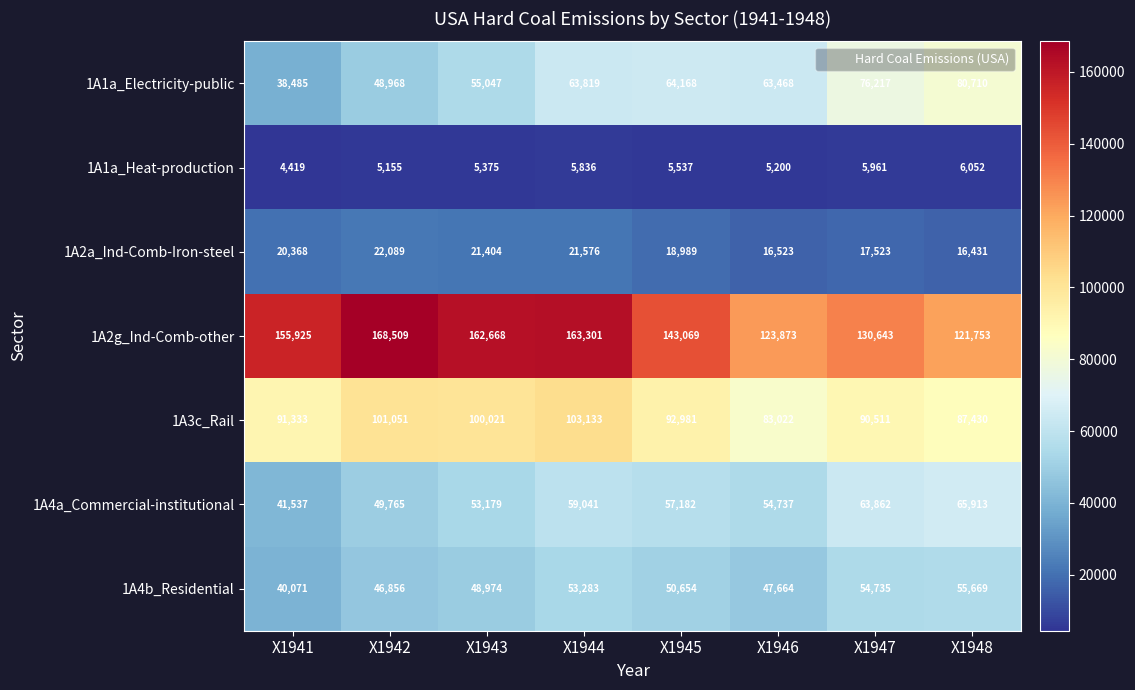

At which label is 1A1a_Heat-production closest to 5235?

X1946